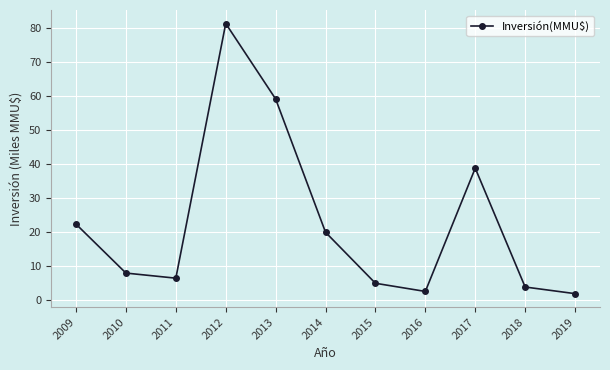

Where is the first local minimum?

2011